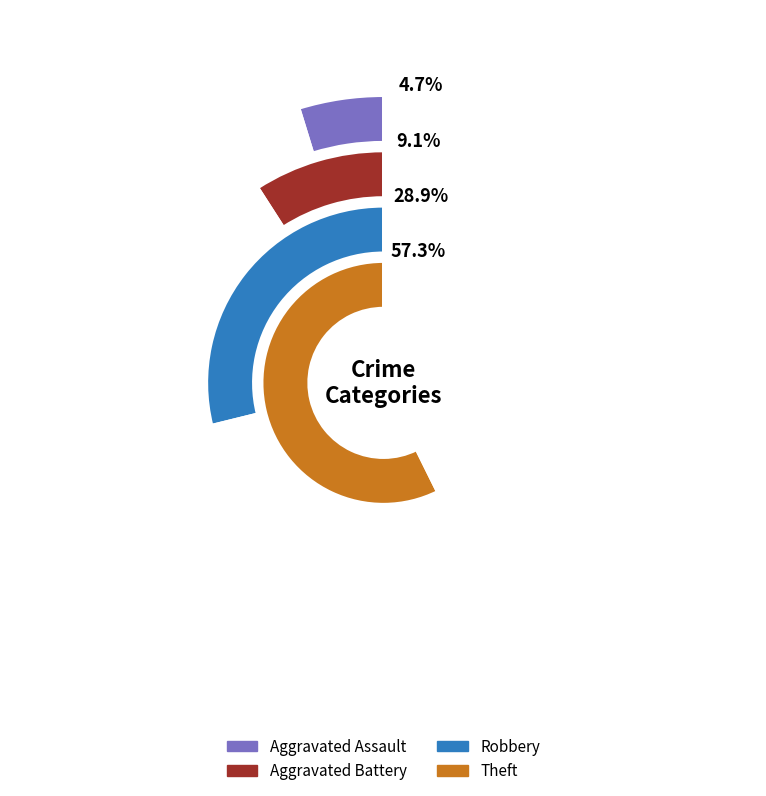

To the nearest percent, what percentage of the pie is 5?

9%